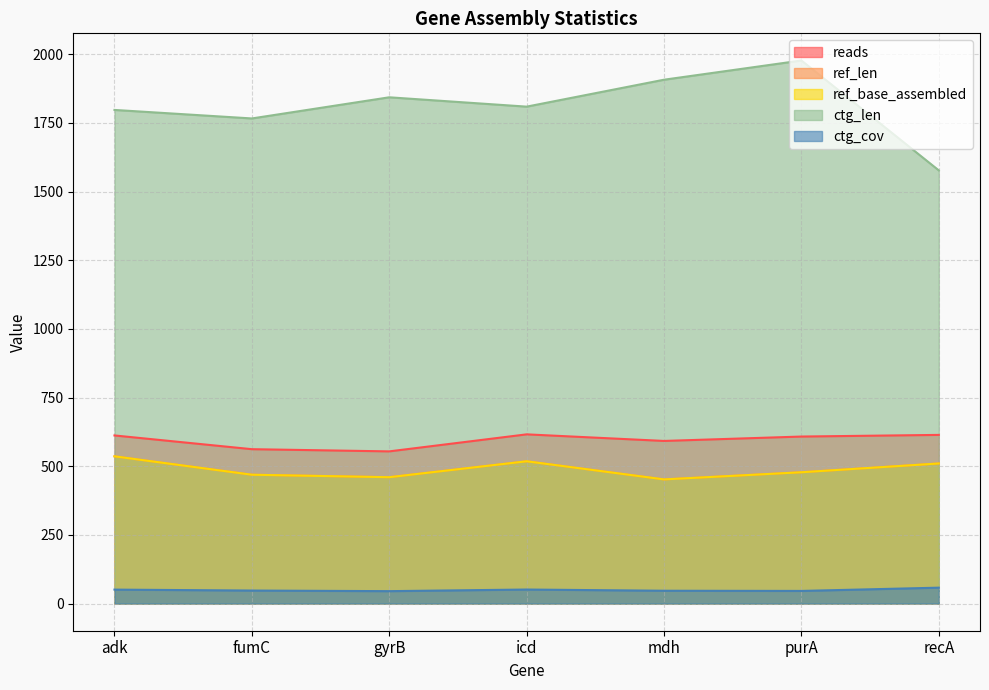

The reads series shows 562.0 at fumC. True or false?

True